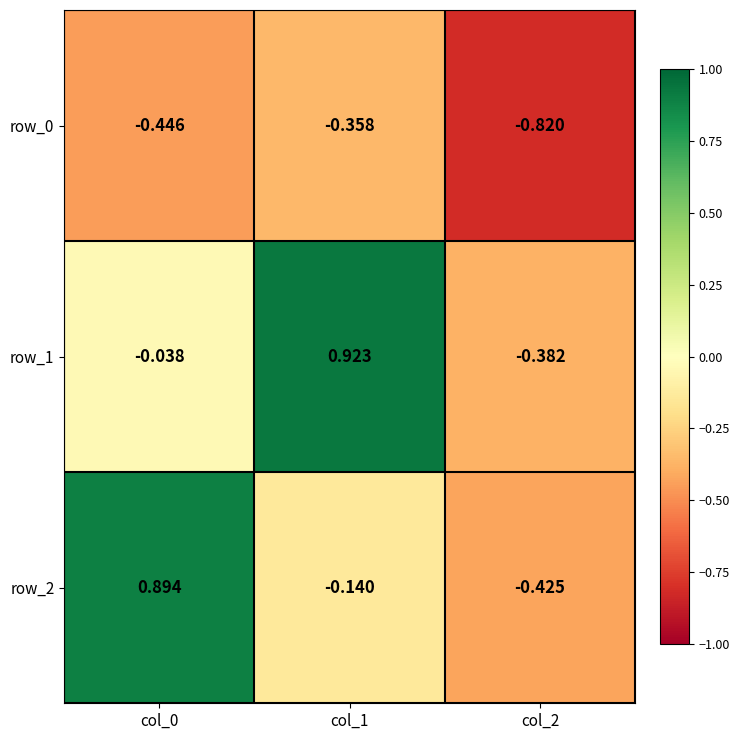

Is the value of row_2 at col_2 greater than the value of row_0 at col_2?

Yes